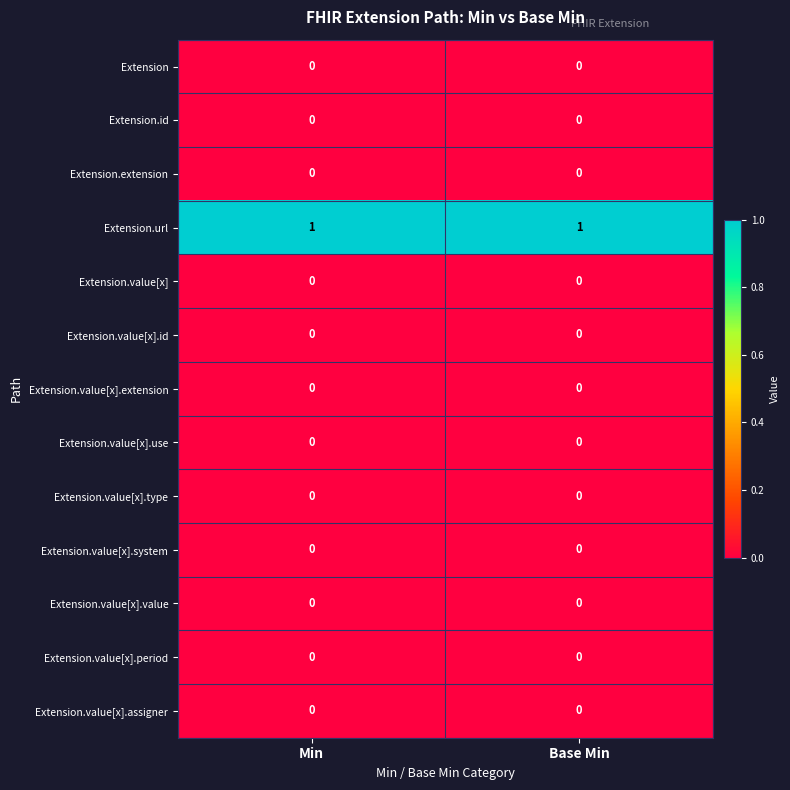

The value of Extension.value[x].period at Base Min is 0. True or false?

True